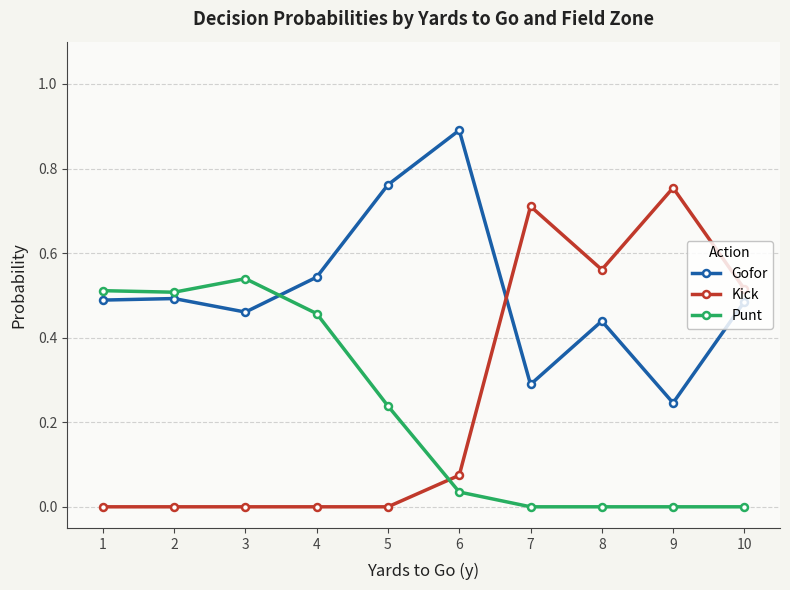

Where is the first local minimum for Gofor?

3